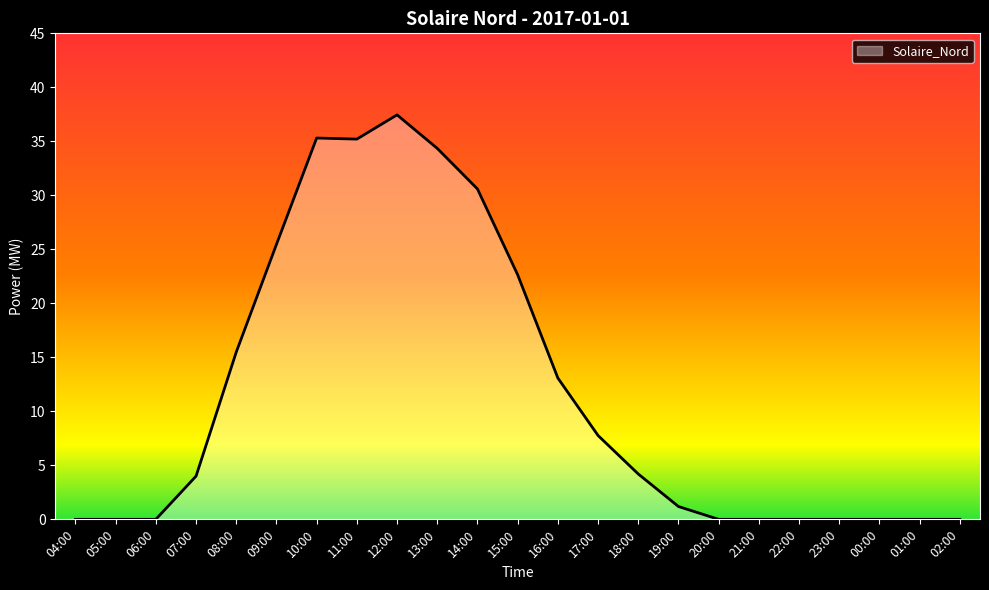

Where is the data nearest to the value 18?

08:00